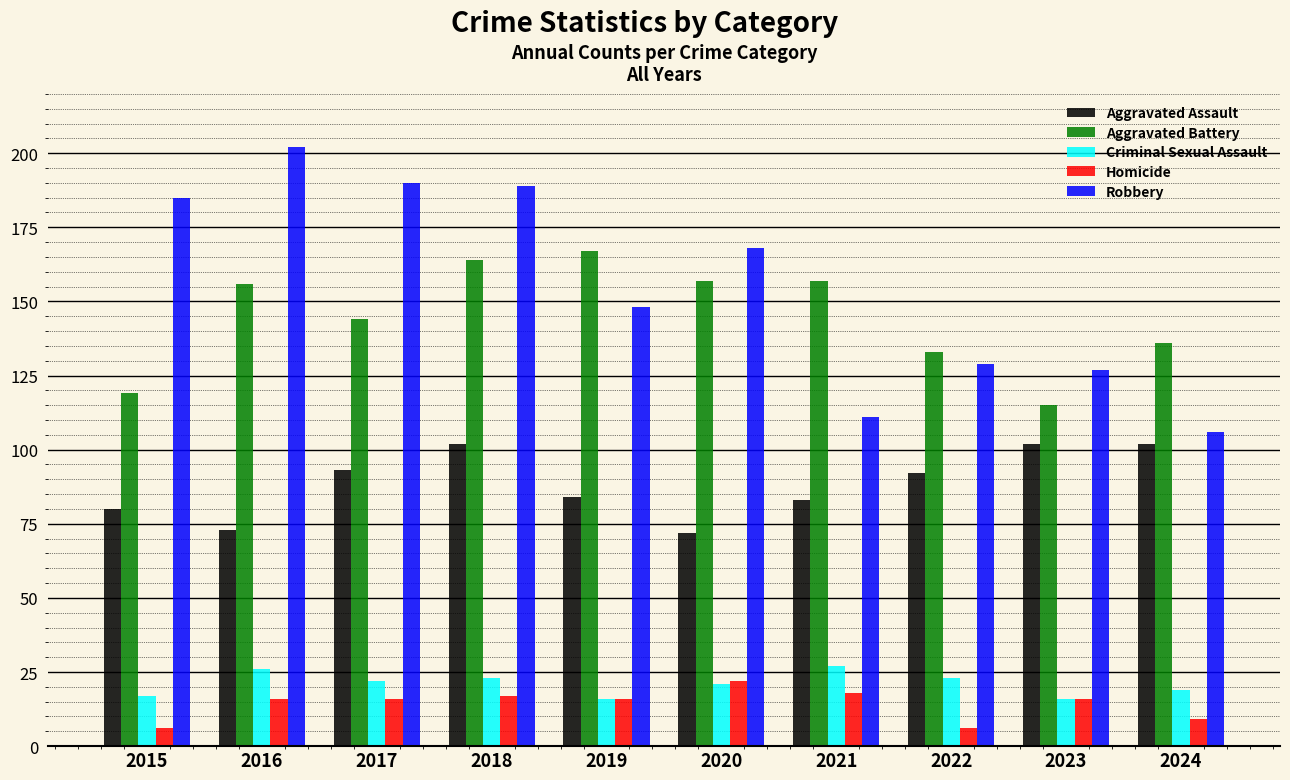

Where is Robbery nearest to the value 154?

2019